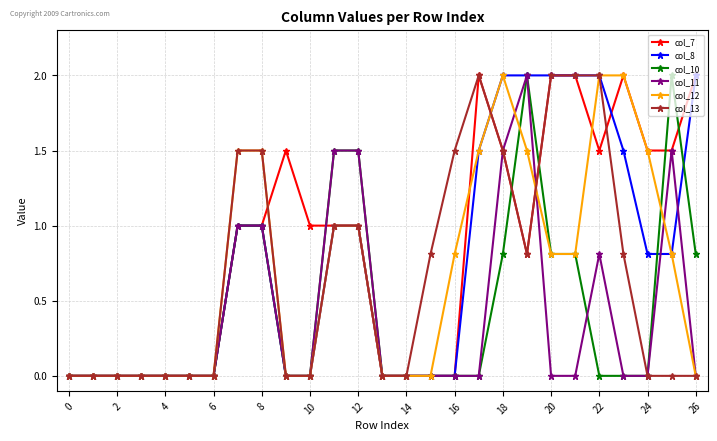

What is the value of the col_13 point at the 9th from the left?

1.5